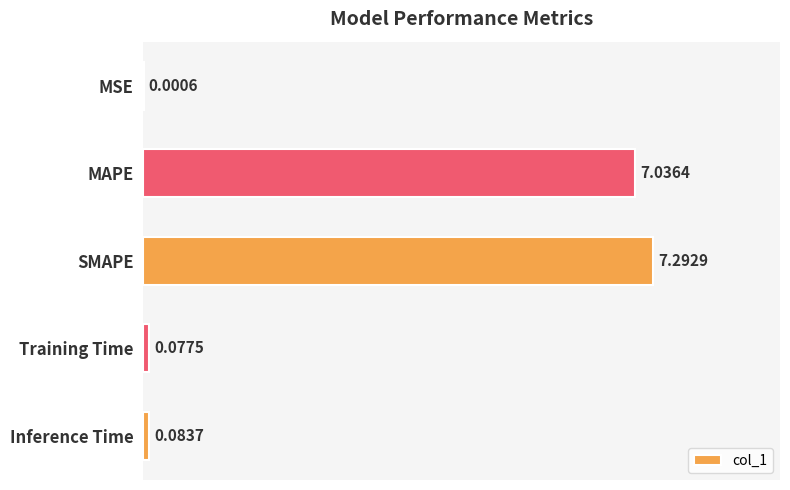

What is the maximum value shown in the chart?

7.3